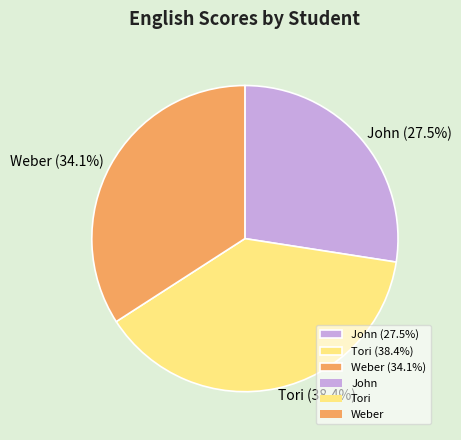

To the nearest percent, what is the combined percentage of John and Weber?

62%